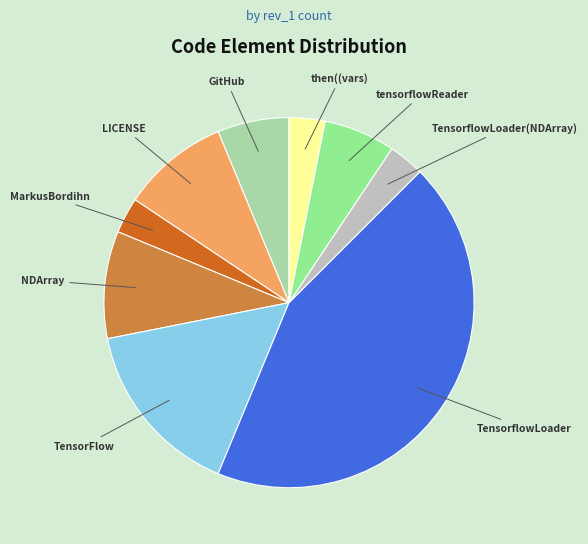

Does tensorflowReader represent more than half of the total?

No